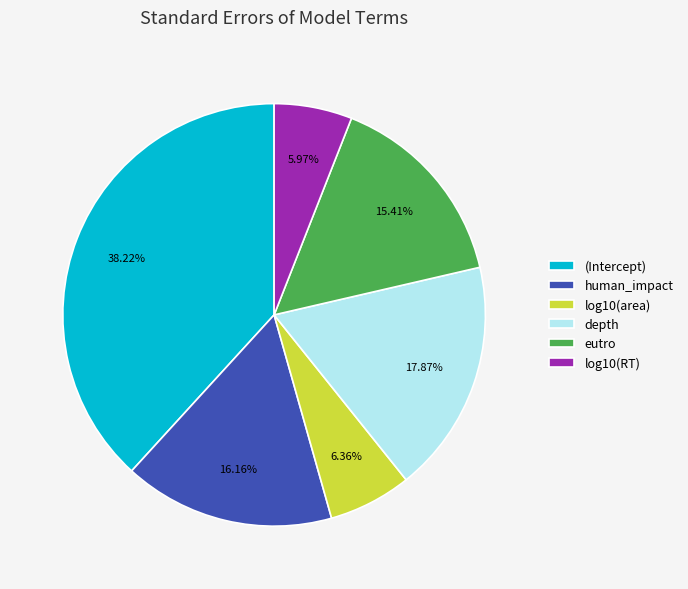

Does any single category account for the majority?

No